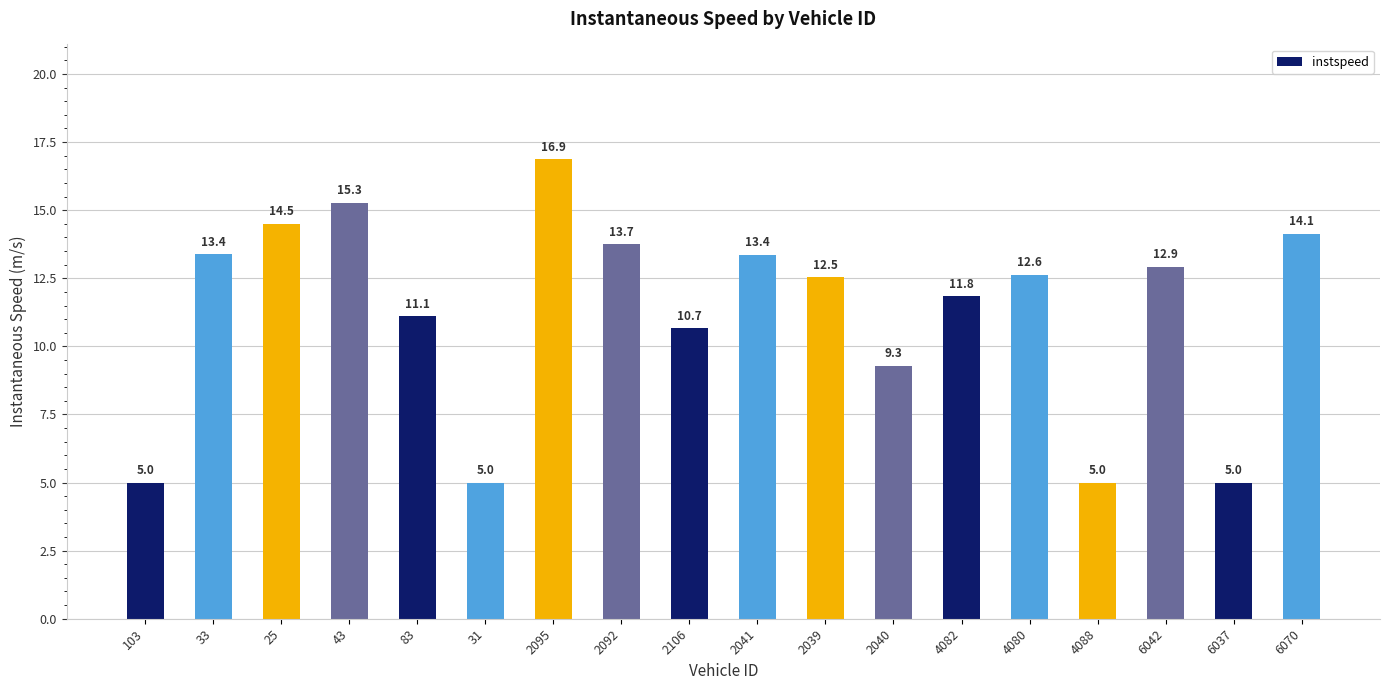

What is the approximate value at 4080?

12.6